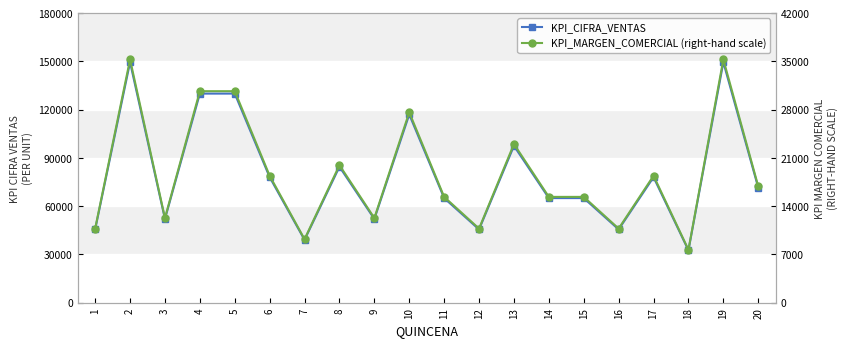

Reading right to left, list all the values displayed in this chart.

KPI_CIFRA_VENTAS: 20=71500	19=149500	18=32500	17=78000	16=45500	15=65000	14=65000	13=97500	12=45500	11=65000	10=117000	9=52000	8=84500	7=39000	6=78000	5=130000	4=130000	3=52000	2=149500	1=45500
KPI_MARGEN_COMERCIAL (right-hand scale): 20=16875	19=35285	18=7671	17=18409	16=10739	15=15341	14=15341	13=23012	12=10739	11=15341	10=27614	9=12273	8=19943	7=9205	6=18409	5=30683	4=30682	3=12273	2=35285	1=10739